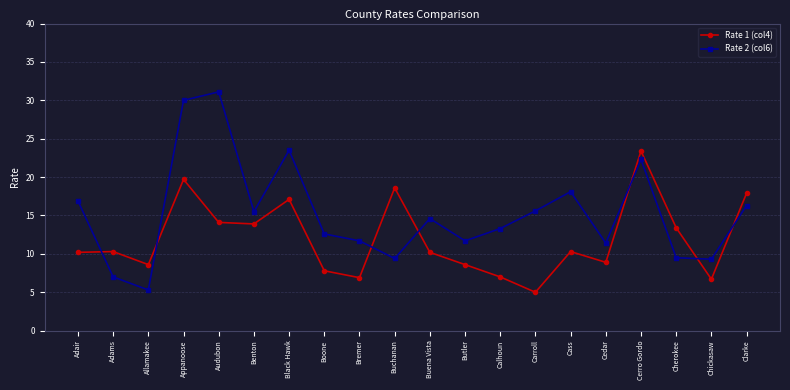

List the series in order of their peak value, lowest first.

Rate 1 (col4), Rate 2 (col6)